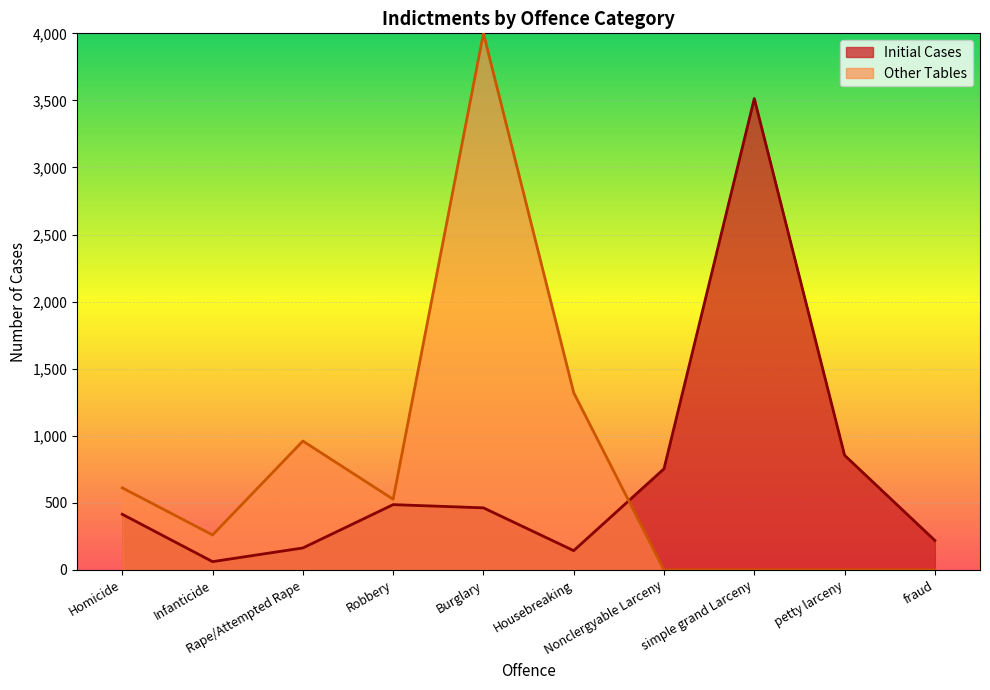

What is the difference between the Initial Cases values at Housebreaking and simple grand Larceny?

3370